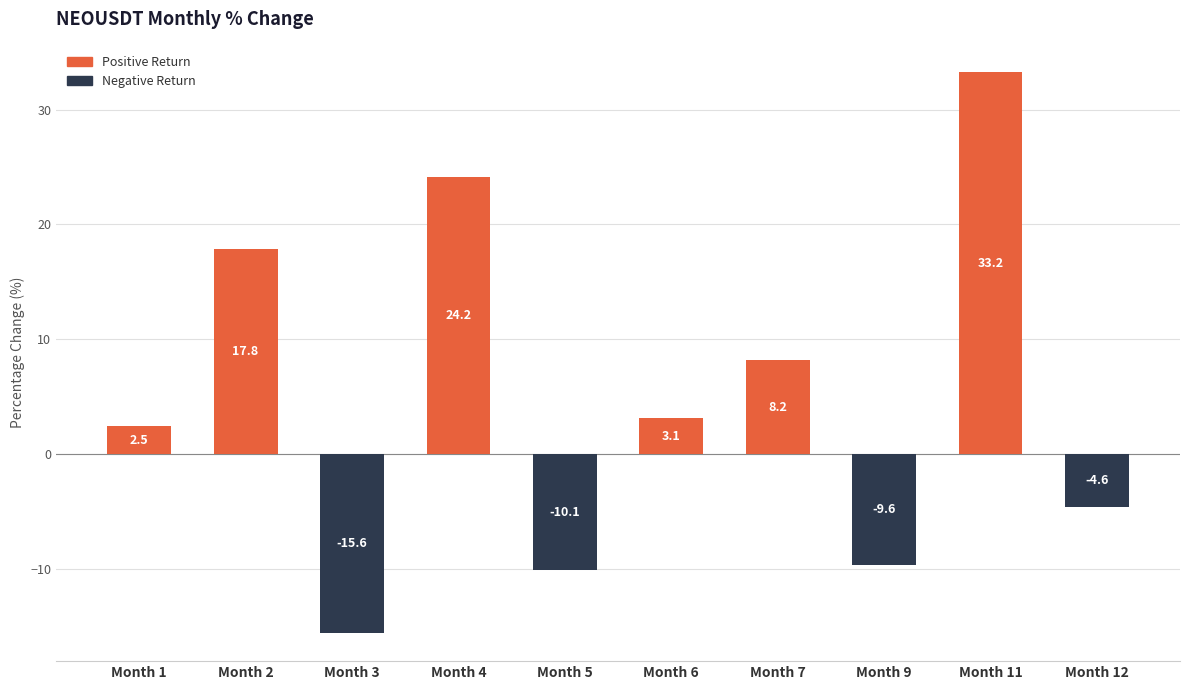

Where is the data nearest to the value 8?

Month 7